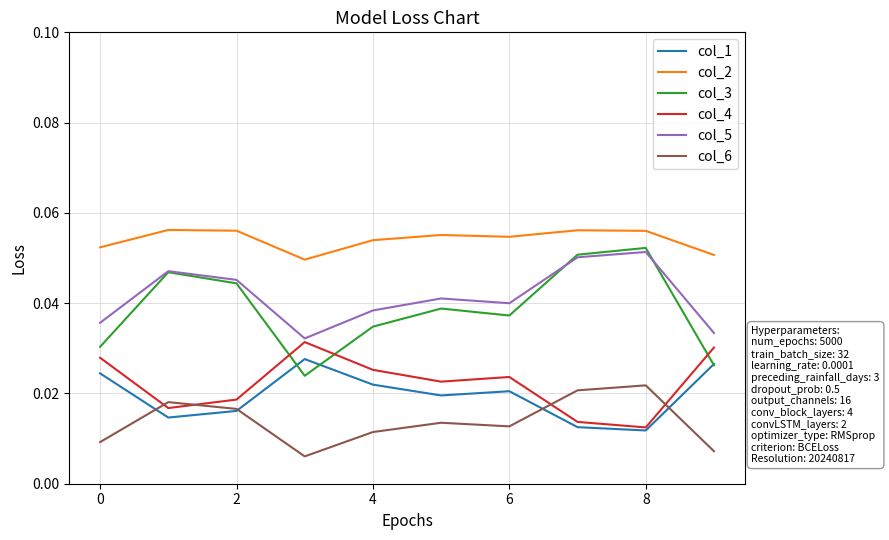

True or false: col_6 and col_4 cross at least once.

True